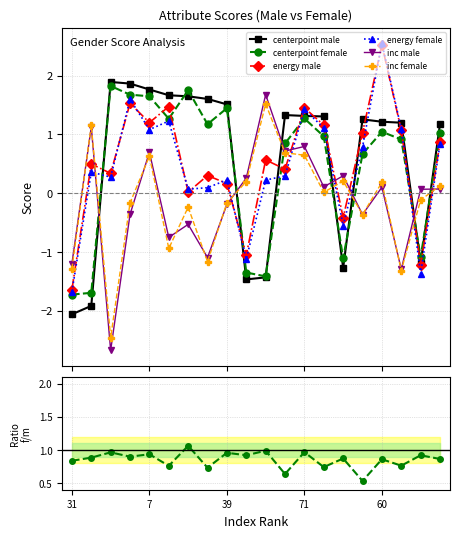

How many negative values does the centerpoint_female series have?

6